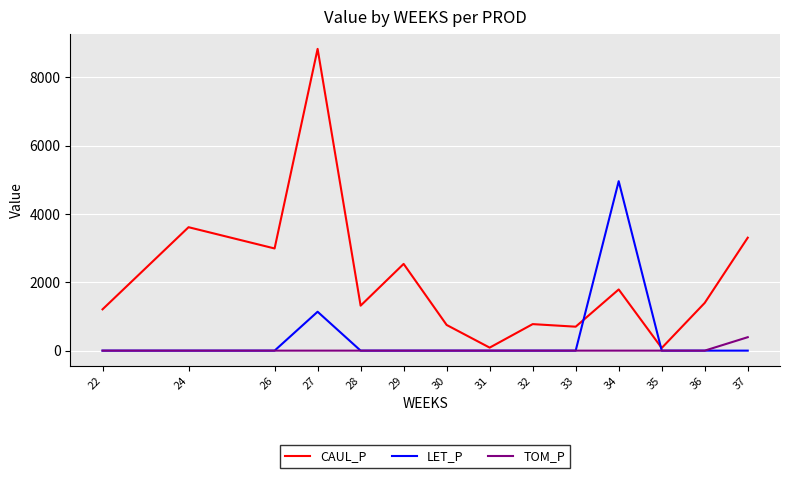

What is the highest value of the TOM_P series?

393.2